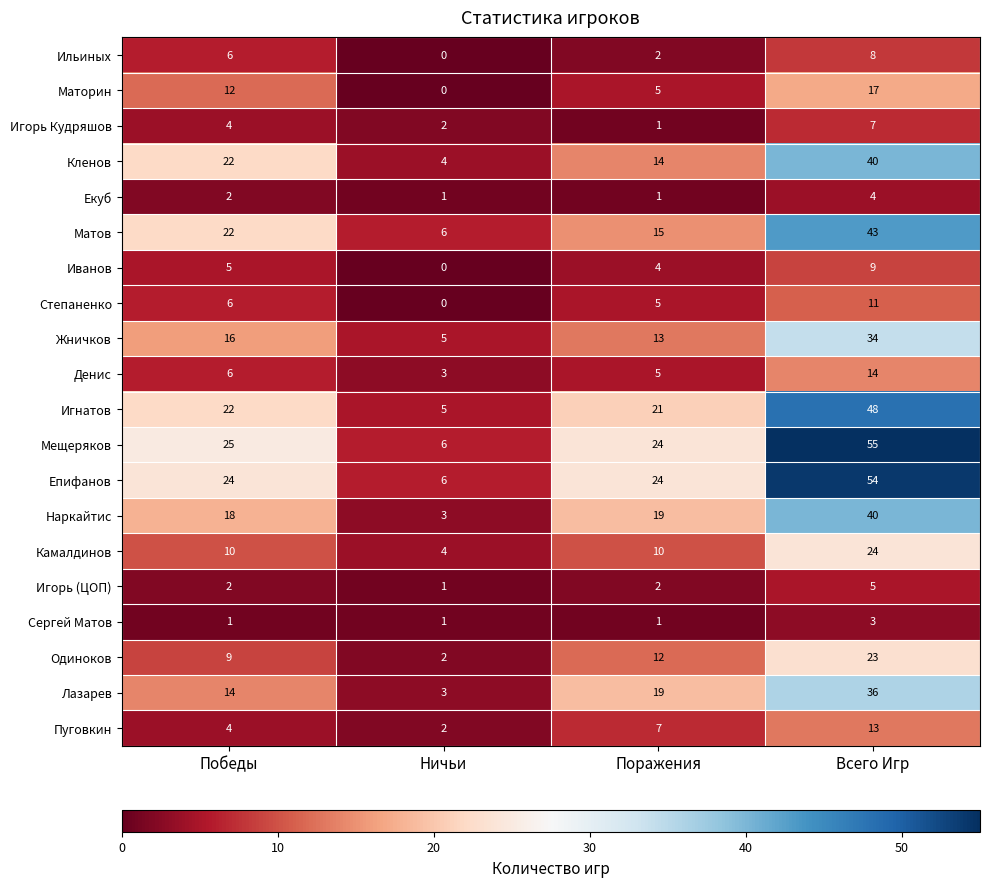

Which series changed the most between Победы and Поражения?

Кленов